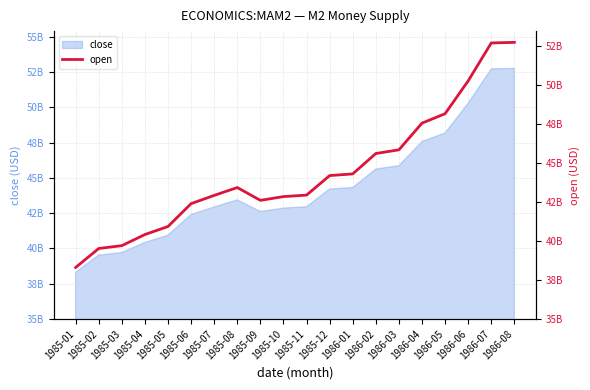

List the labels in order of value, smallest first.

1985-01, 1985-02, 1985-03, 1985-04, 1985-05, 1985-06, 1985-09, 1985-10, 1985-07, 1985-11, 1985-08, 1985-12, 1986-01, 1986-02, 1986-03, 1986-04, 1986-05, 1986-06, 1986-07, 1986-08